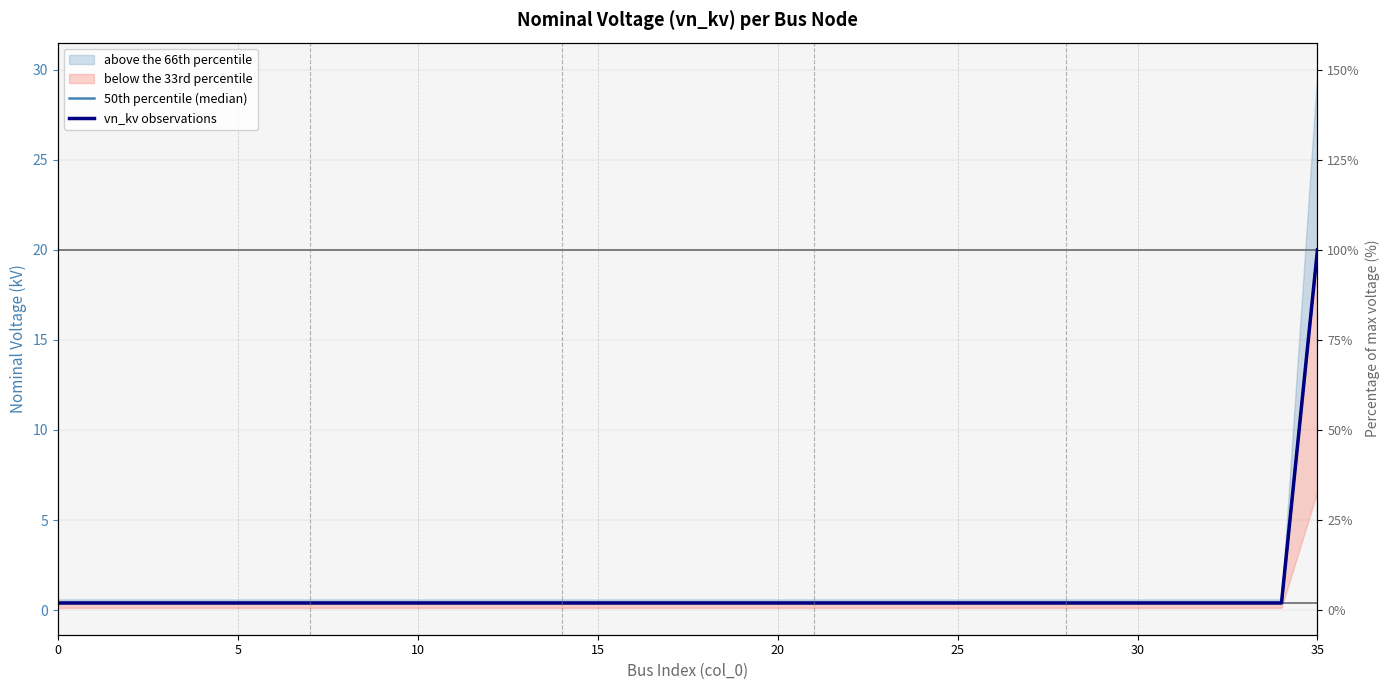

How many lines are shown in the chart?

2